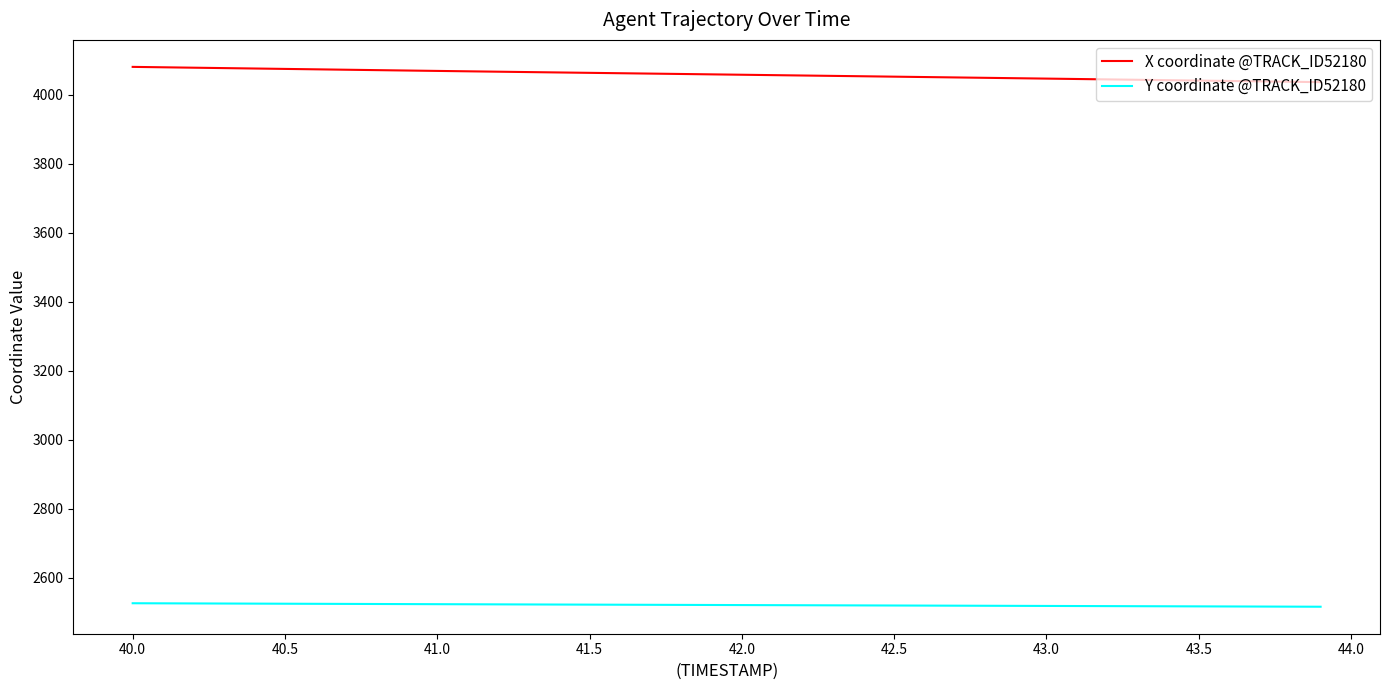

True or false: X coordinate @TRACK_ID52180 and Y coordinate @TRACK_ID52180 intersect in this chart.

False